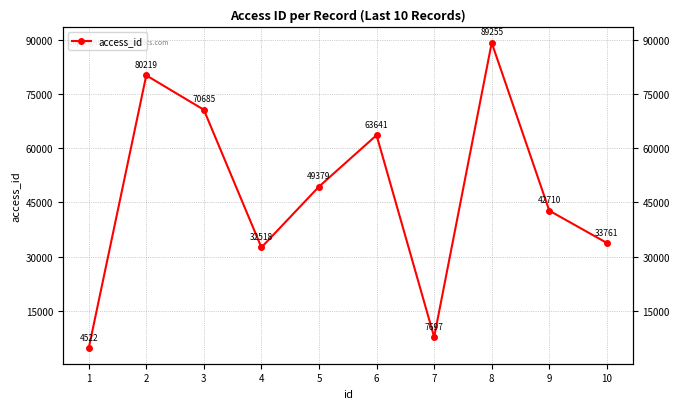

The value at 5 is 74029. True or false?

False